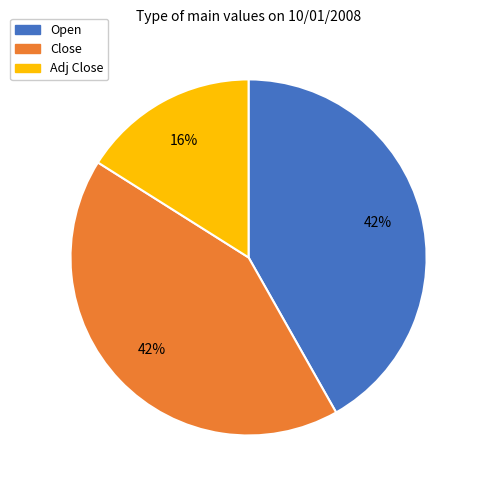

To the nearest percent, what is the average slice percentage?

33%